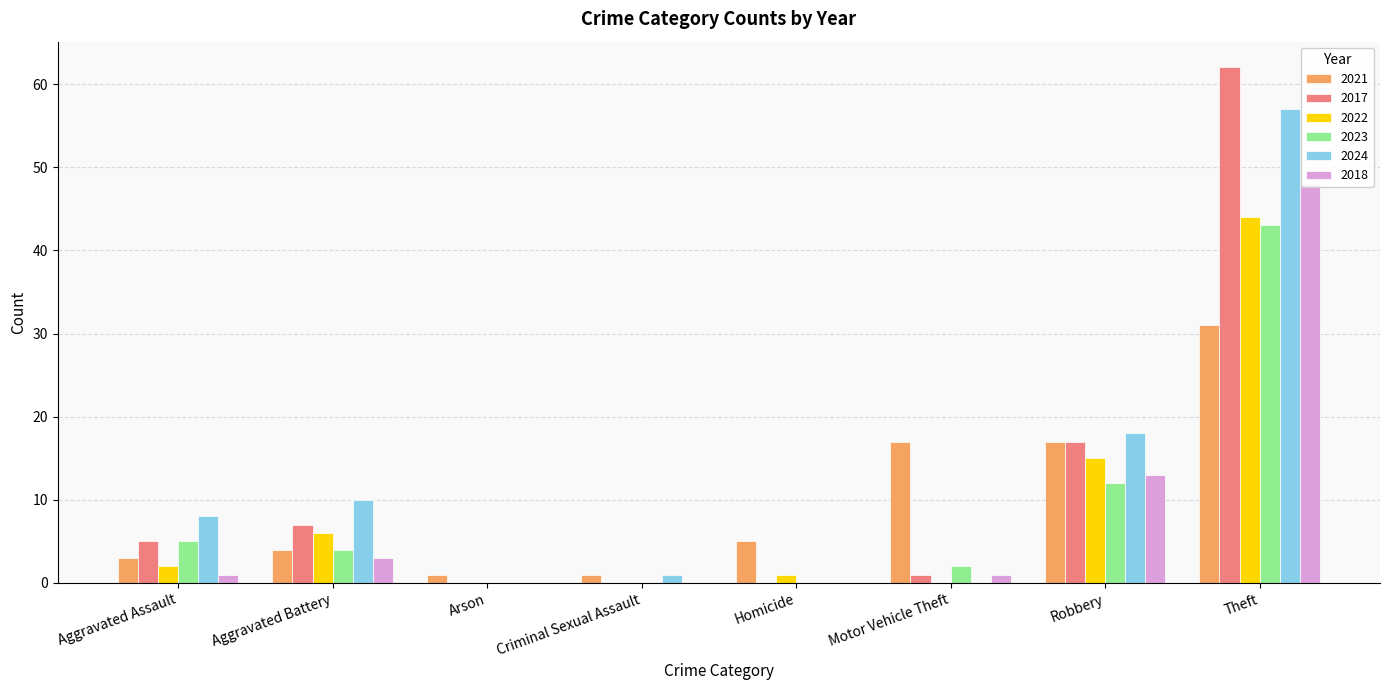

Which category has the highest value across all series?

Theft